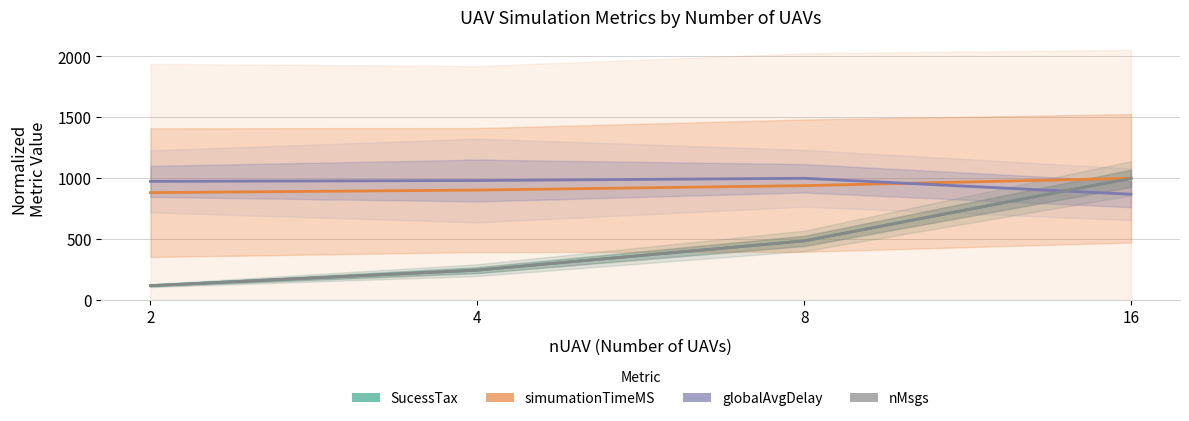

Which series has the largest range (max minus min)?

nMsgs